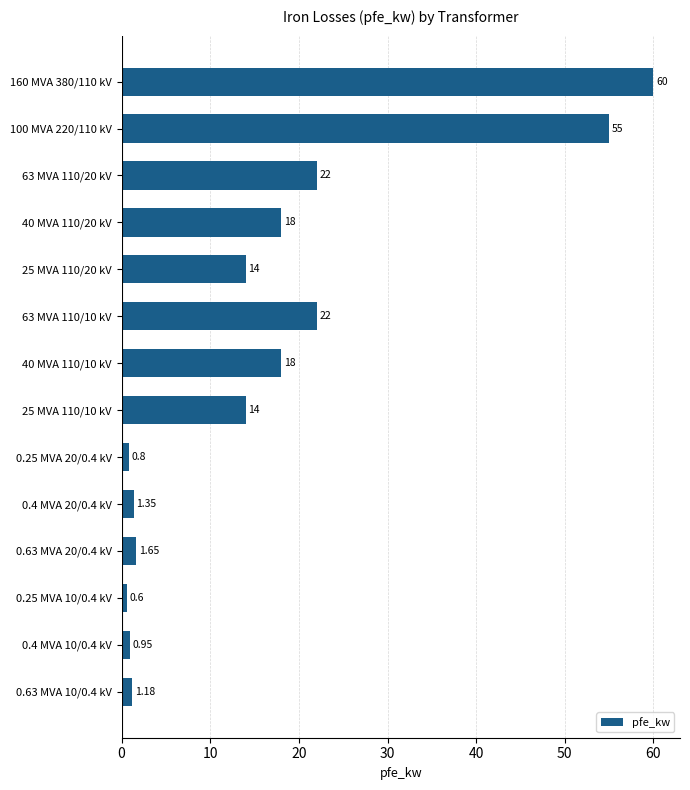

What is the average value?

16.4